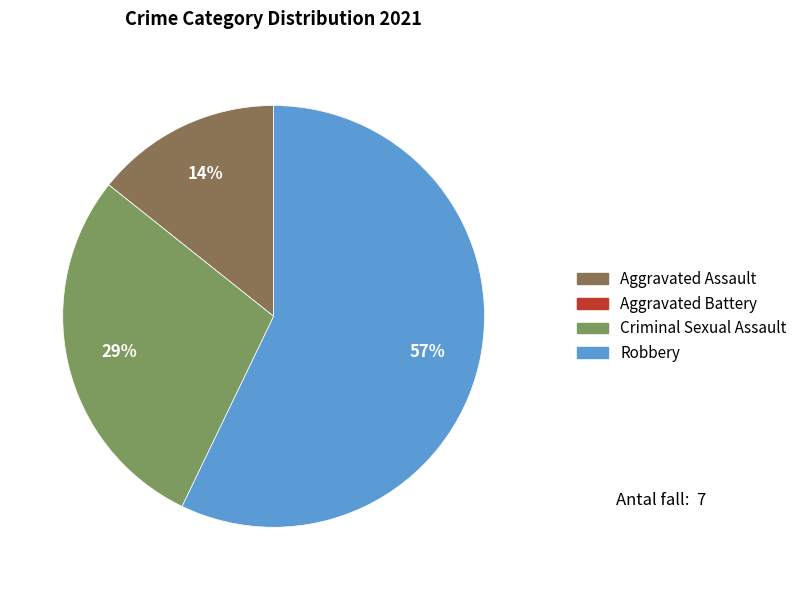

Which slice is the largest?

Robbery